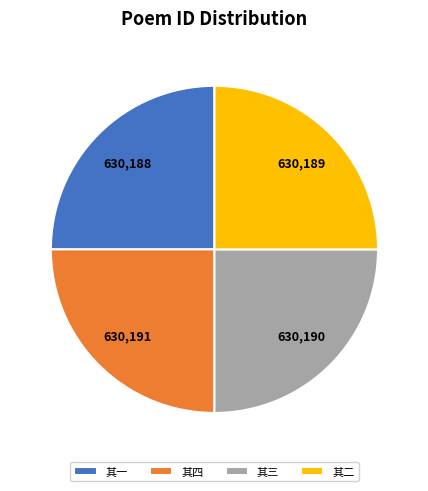

Is it true that 其一 is 13% of the pie?

False